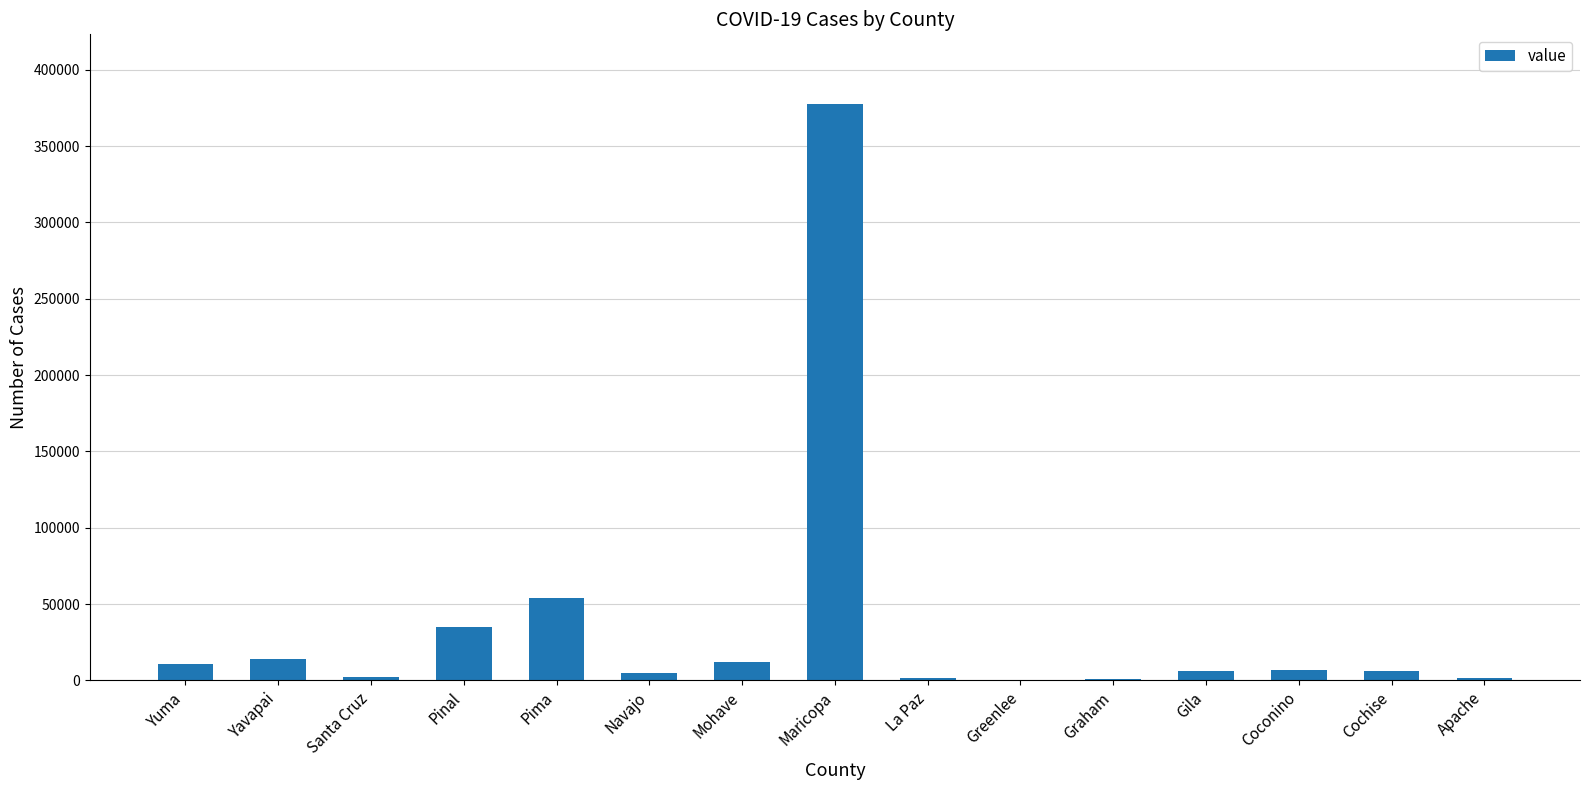

Which label corresponds to the largest value in the chart?

Maricopa